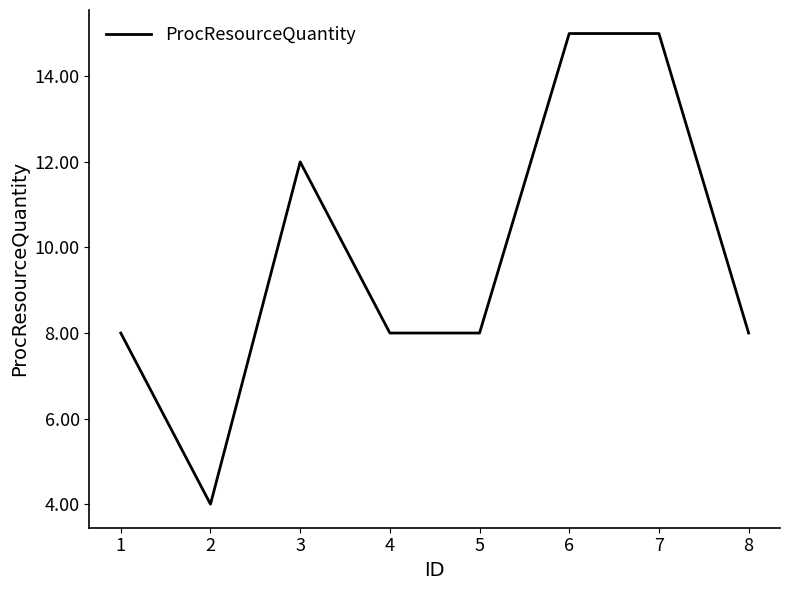

What is the approximate value at 1?

8